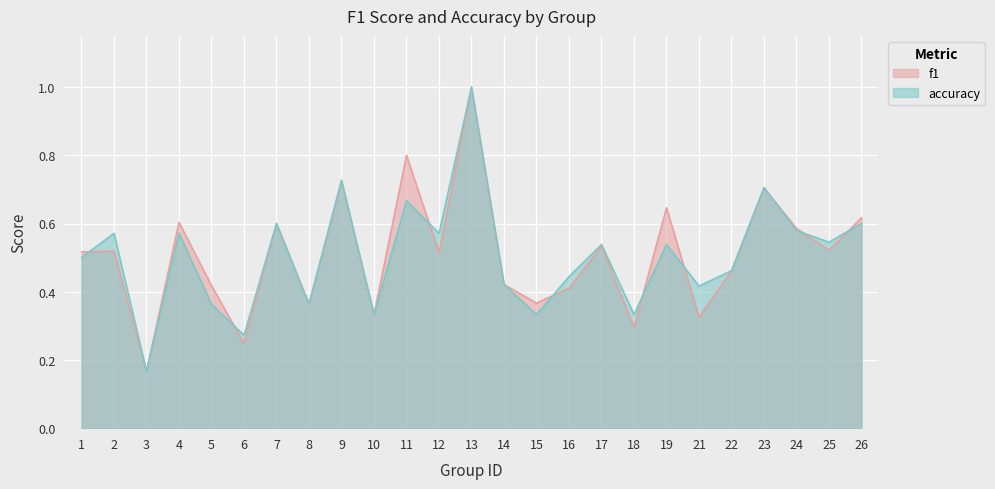

What is the sum of all accuracy values?

12.6